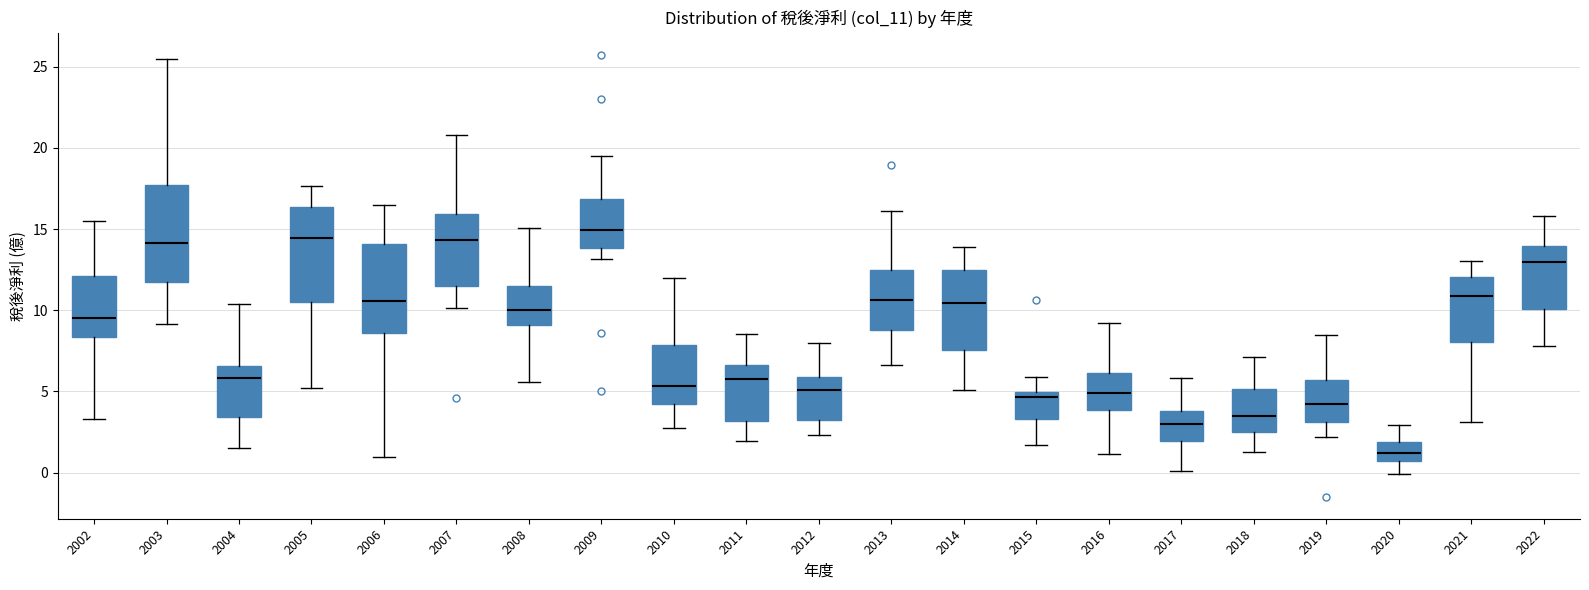

Which box has the lowest median line?

2020